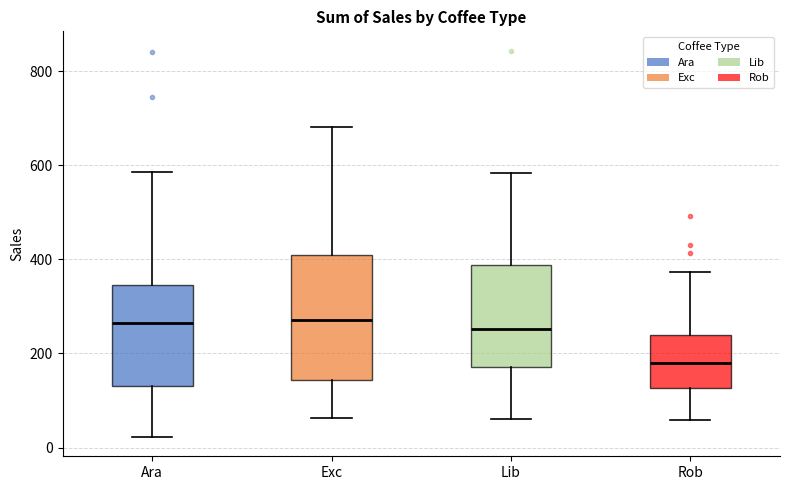

Comparing the boxes themselves (not the whiskers), which one is the tallest?

Exc